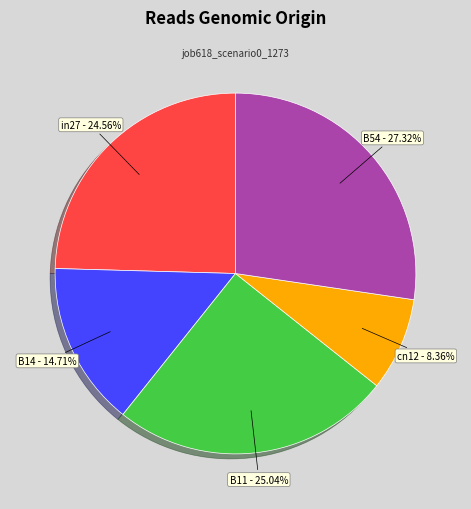

Is there any slice that represents more than half of the pie?

No